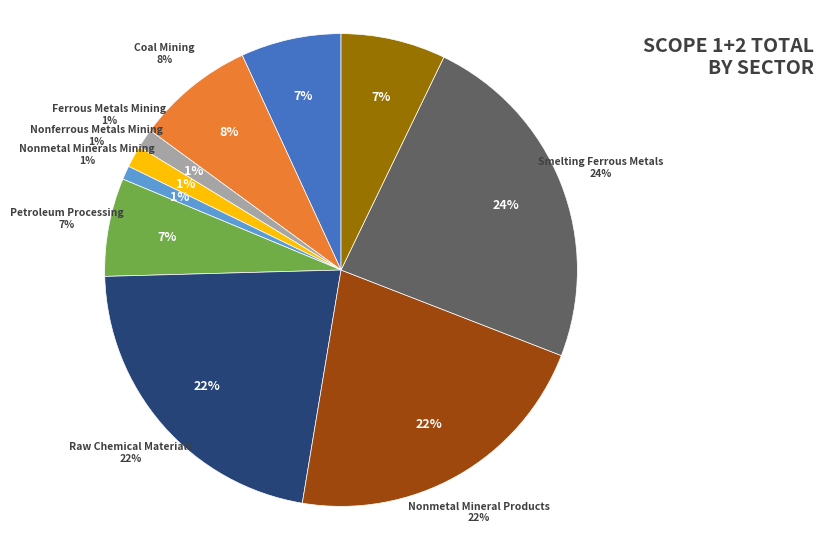

What is the total percentage of Smelting Nonferrous Metals and Smelting Ferrous Metals?

30.9%